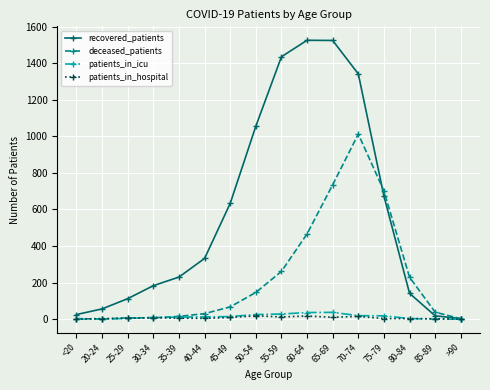

What is the label of the 11th point from the left?

65-69